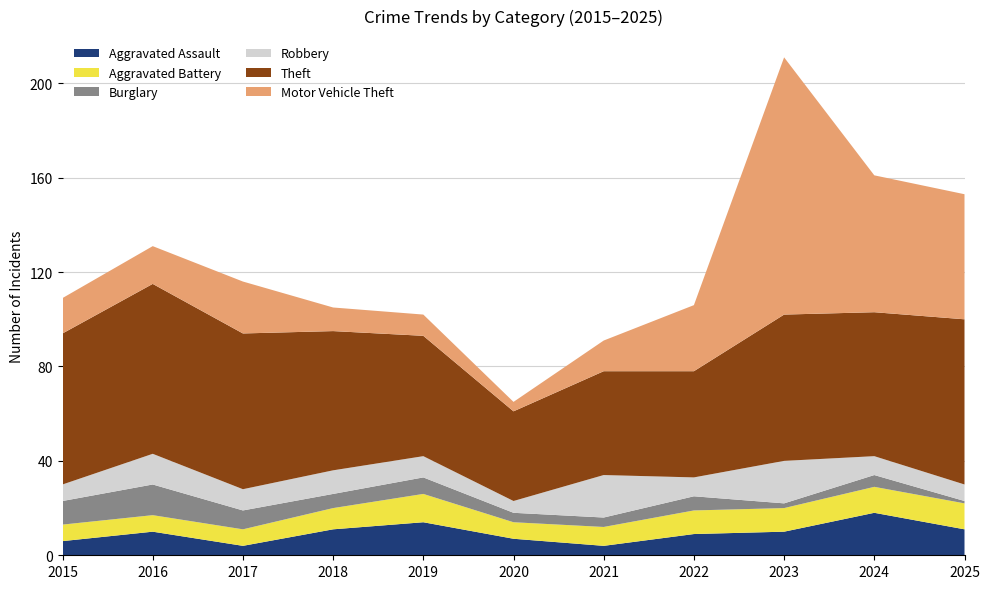

Reading right to left, extract all data points from this chart.

Aggravated Assault: 11	18	10	9	4	7	14	11	4	10	6
Aggravated Battery: 11	11	10	10	8	7	12	9	7	7	7
Burglary: 1	5	2	6	4	4	7	6	8	13	10
Robbery: 7	8	18	8	18	5	9	10	9	13	7
Theft: 70	61	62	45	44	38	51	59	66	72	64
Motor Vehicle Theft: 53	58	109	28	13	4	9	10	22	16	15